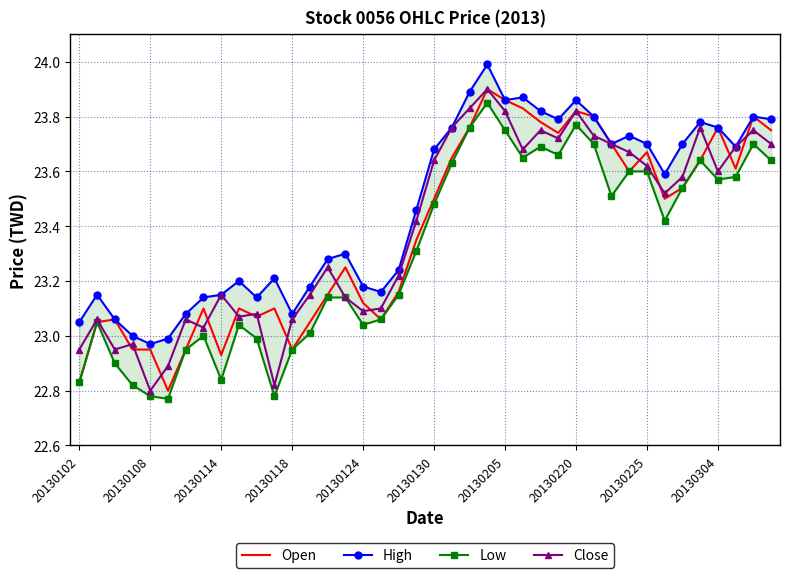

Reading left to right, extract all data points from this chart.

Open: 22.8	23.1	23.1	22.9	22.9	22.8	22.9	23.1	22.9	23.1	23.1	23.1	22.9	23.1	23.1	23.2	23.1	23.1	23.2	23.4	23.5	23.6	23.8	23.9	23.9	23.8	23.8	23.7	23.8	23.8	23.7	23.6	23.7	23.5	23.5	23.6	23.8	23.6	23.8	23.8
High: 23.1	23.1	23.1	23.0	23.0	23.0	23.1	23.1	23.1	23.2	23.1	23.2	23.1	23.2	23.3	23.3	23.2	23.2	23.2	23.5	23.7	23.8	23.9	24.0	23.9	23.9	23.8	23.8	23.9	23.8	23.7	23.7	23.7	23.6	23.7	23.8	23.8	23.7	23.8	23.8
Low: 22.8	23.1	22.9	22.8	22.8	22.8	22.9	23.0	22.8	23.0	23.0	22.8	22.9	23.0	23.1	23.1	23.0	23.1	23.1	23.3	23.5	23.6	23.8	23.9	23.8	23.6	23.7	23.7	23.8	23.7	23.5	23.6	23.6	23.4	23.5	23.6	23.6	23.6	23.7	23.6
Close: 22.9	23.1	22.9	23.0	22.8	22.9	23.1	23.0	23.1	23.1	23.1	22.8	23.1	23.1	23.2	23.1	23.1	23.1	23.2	23.4	23.6	23.8	23.8	23.9	23.8	23.7	23.8	23.7	23.8	23.7	23.7	23.7	23.6	23.5	23.6	23.8	23.6	23.7	23.8	23.7